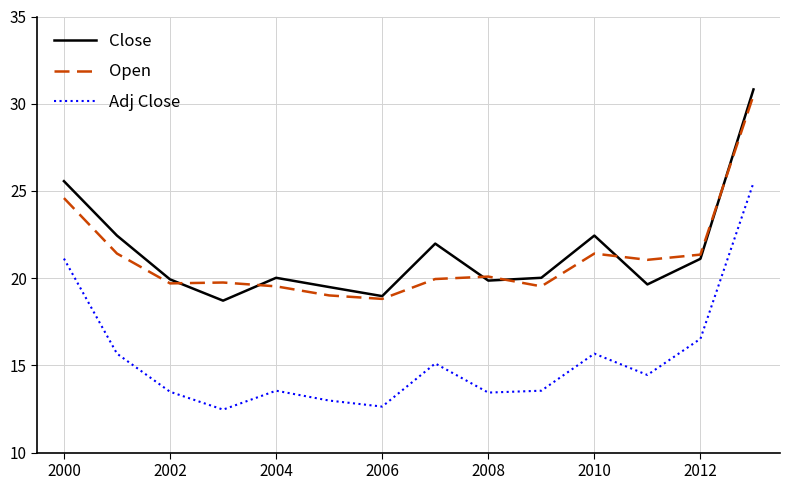

What is the maximum value shown in the chart?

30.8